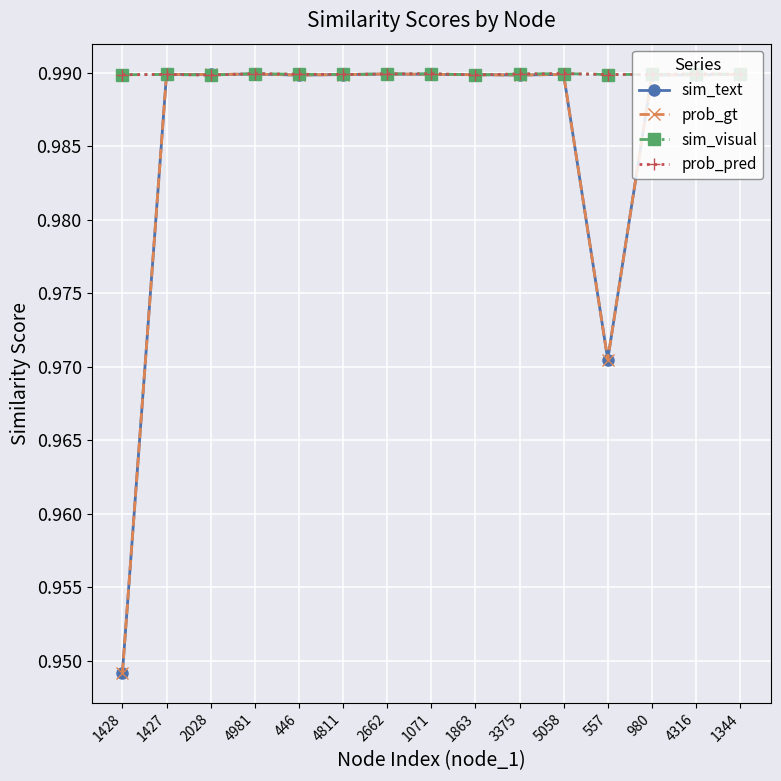

Is the value of sim_visual at 5058 greater than the value of prob_gt at 4981?

Yes